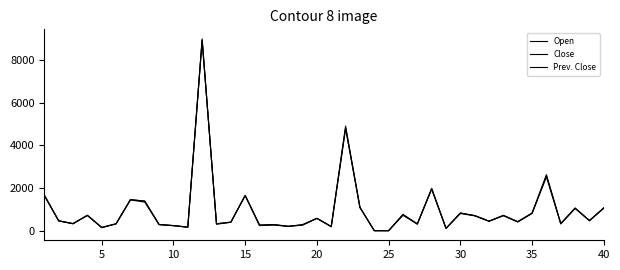

Reading left to right, what are all the values shown in this chart?

Open: 1641	474	340	727	157	334	1450	1400	300	250	180	8910	340	410	1650	276	298	214	280	588	208	4900	1100	10	10	774	327	1950	118	838	710	455	725	414	827	2626	341	1050	480	1085
Close: 1683	464	344	721	165	329	1448	1346	297	243	173	8971	314	404	1650	249	274	211	295	584	195	4800	1085	10	10	729	316	1968	121	813	705	450	708	427	817	2525	328	1059	483	1059
Prev. Close: 1660	473	330	732	150	334	1470	1385	293	246	172	8900	324	407	1661	263	290	213	269	586	199	4799	1106	10	10	760	327	1992	116	834	719	454	725	435	836	2575	339	1071	475	1069